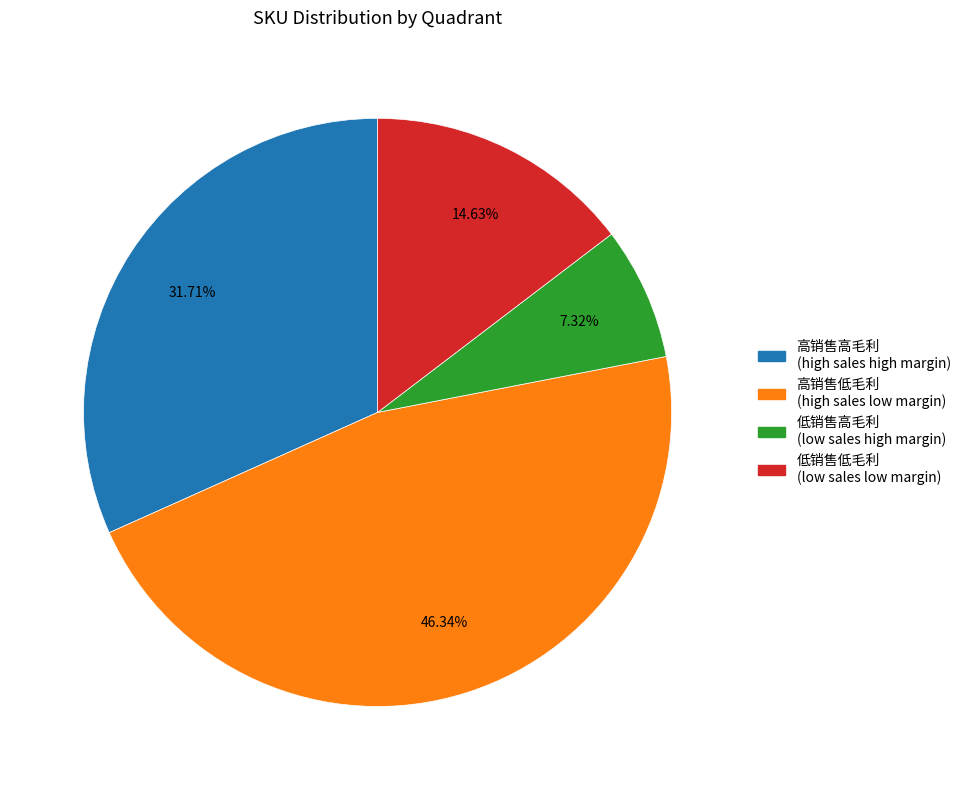

Do 高销售低毛利 (high sales low margin) and 高销售高毛利 (high sales high margin) together represent more than half of the pie?

Yes